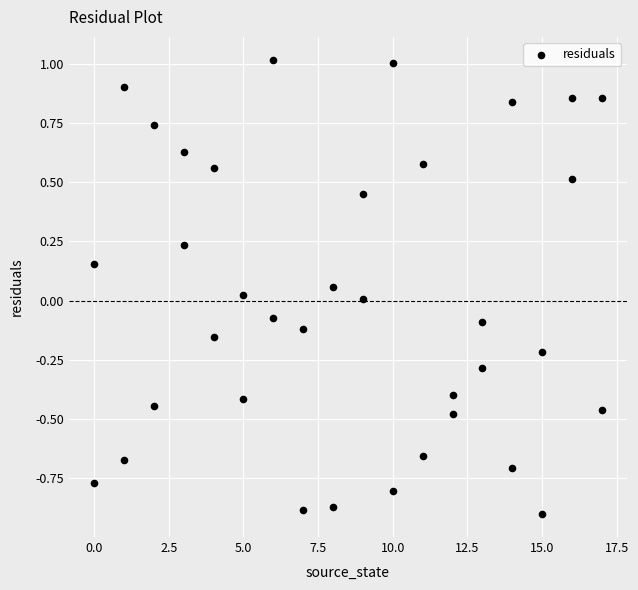

What is the range of X values (max minus min)?

17.0